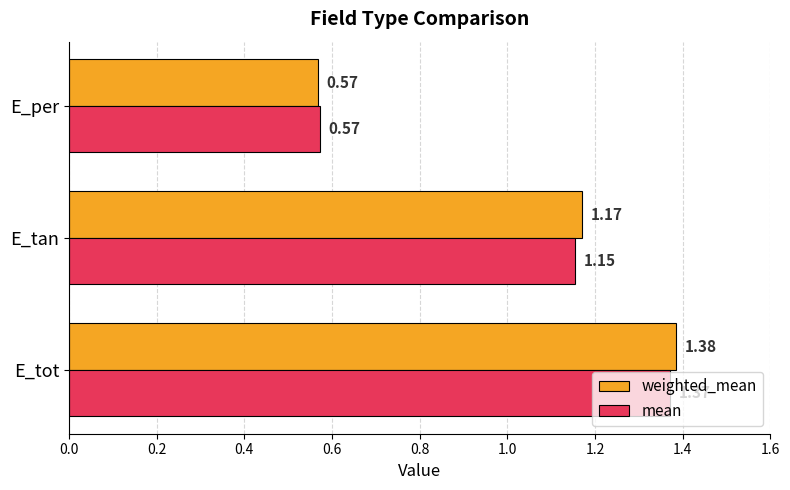

Rank the series by their average value, from highest to lowest.

weighted_mean, mean